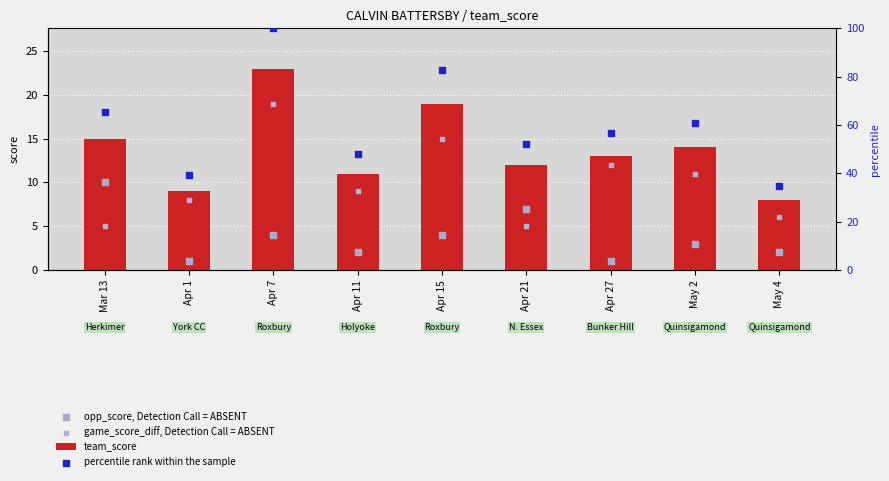

At which category is the sum across all series the highest?

Apr 7